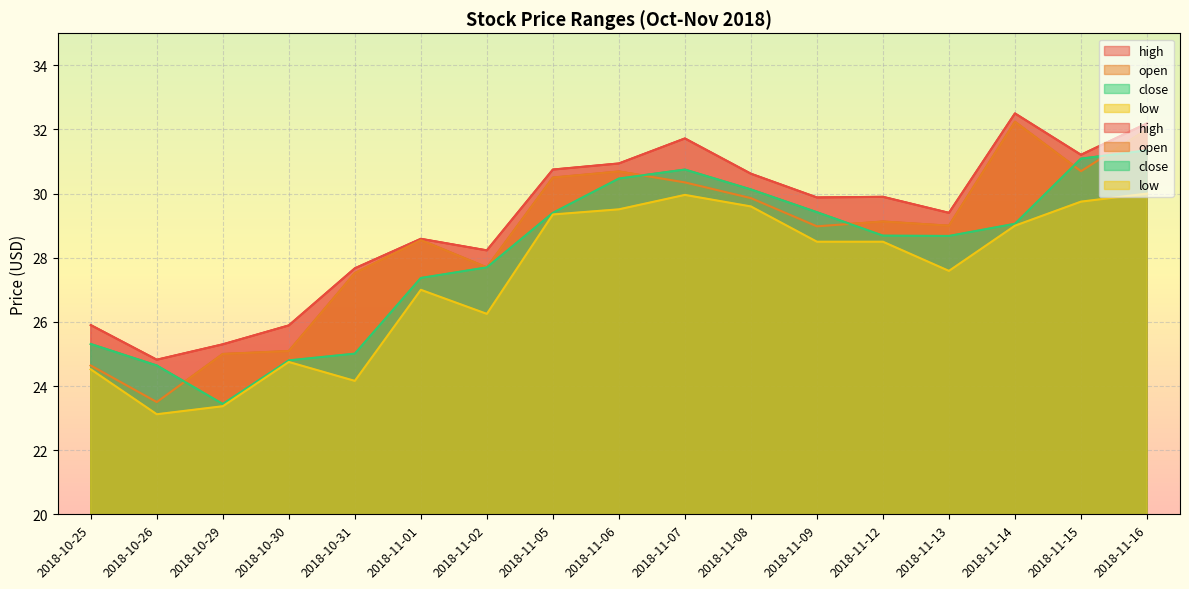

What value does the low series have at 2018-11-13?

27.6